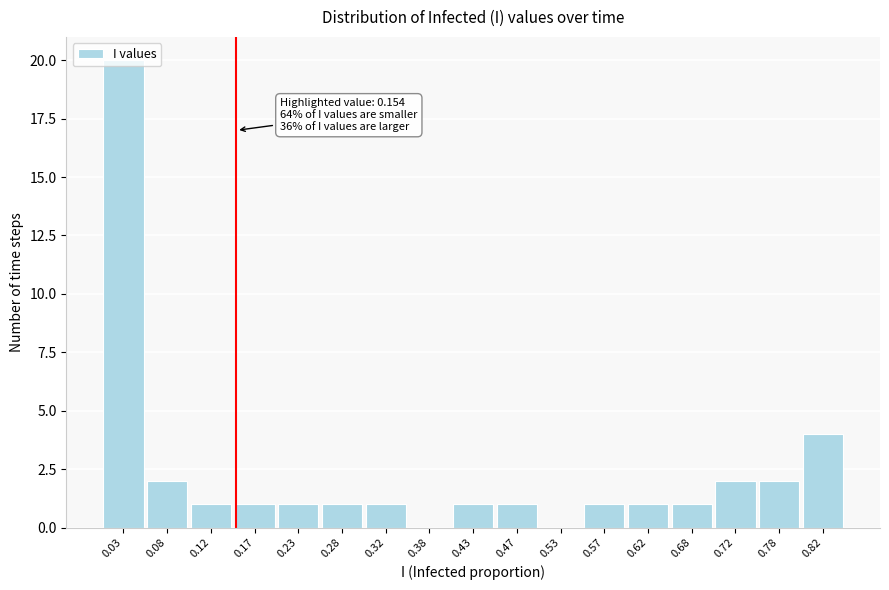

Over which range of the x-axis is the bar tallest?

0.00 to 0.05